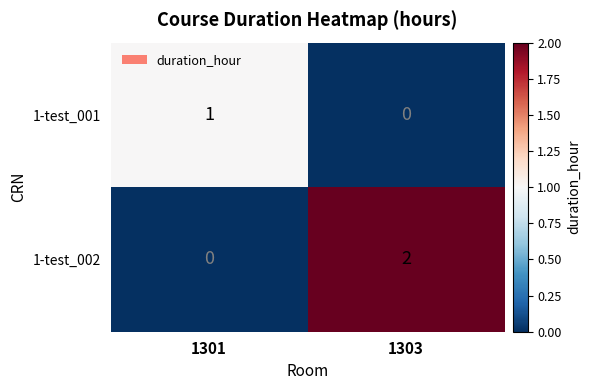

How many distinct data groups are displayed?

2